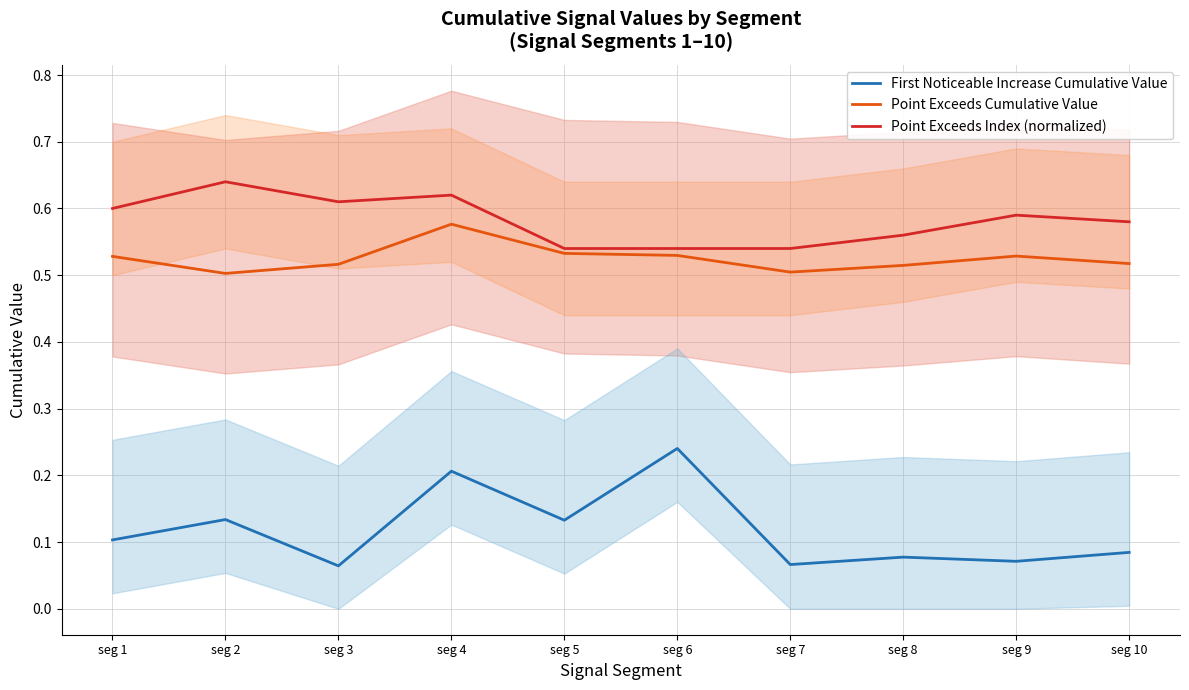

True or false: First Noticeable Increase Cumulative Value and Point Exceeds Index (normalized) cross at least once.

False